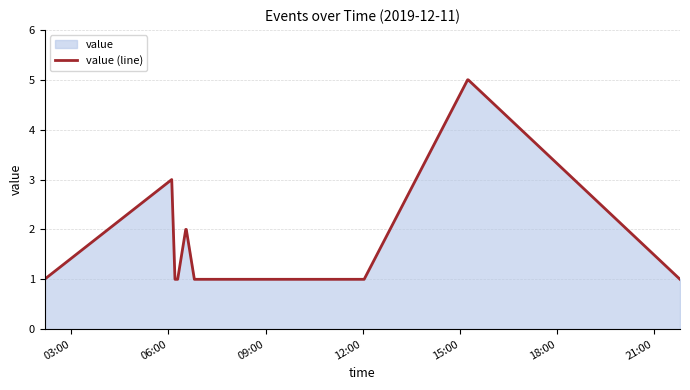

Does the chart have visible grid lines?

Yes